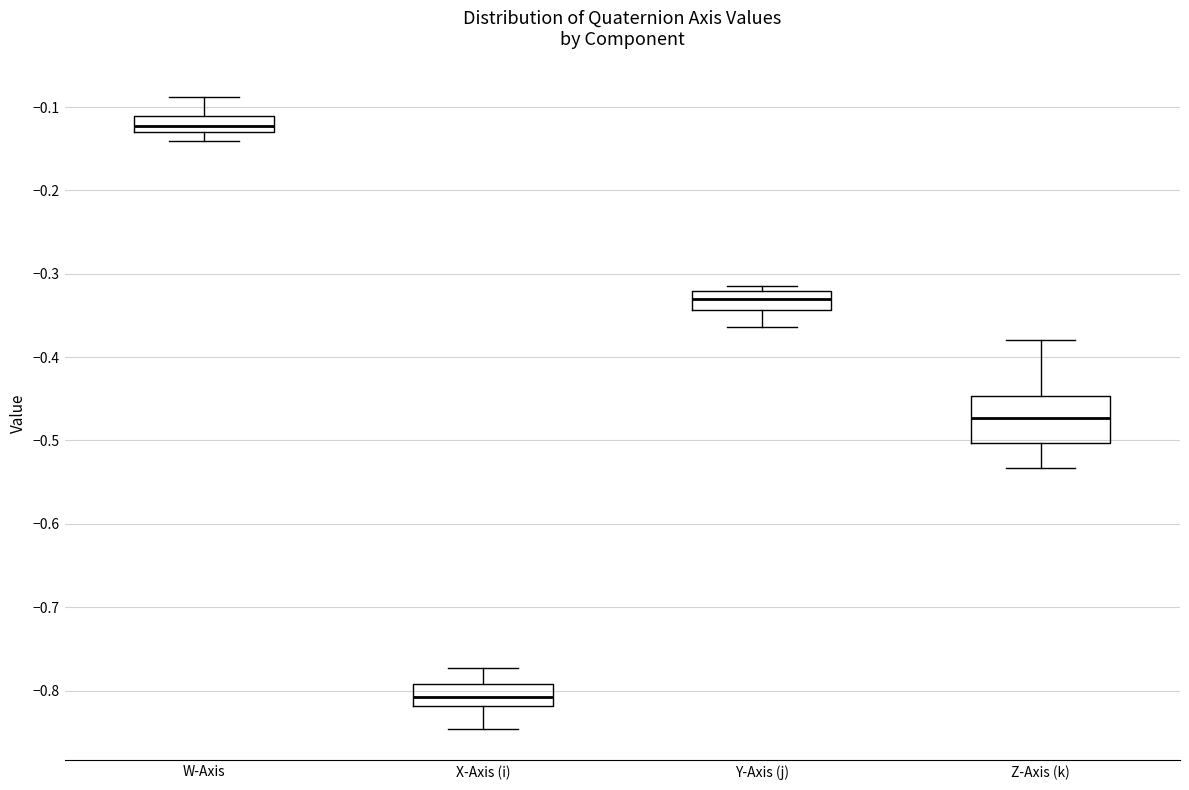

Reading left to right, read every box against the y-axis: the position of its median line, the range the box covers, and the ends of its whiskers. The values are not printed on the chart, so give them approximately, as read against the axis.

W-Axis: median -0.12, box -0.13 to -0.11, whiskers -0.14 to -0.09
X-Axis (i): median -0.81, box -0.82 to -0.79, whiskers -0.85 to -0.77
Y-Axis (j): median -0.33, box -0.34 to -0.32, whiskers -0.36 to -0.31
Z-Axis (k): median -0.47, box -0.50 to -0.45, whiskers -0.53 to -0.38